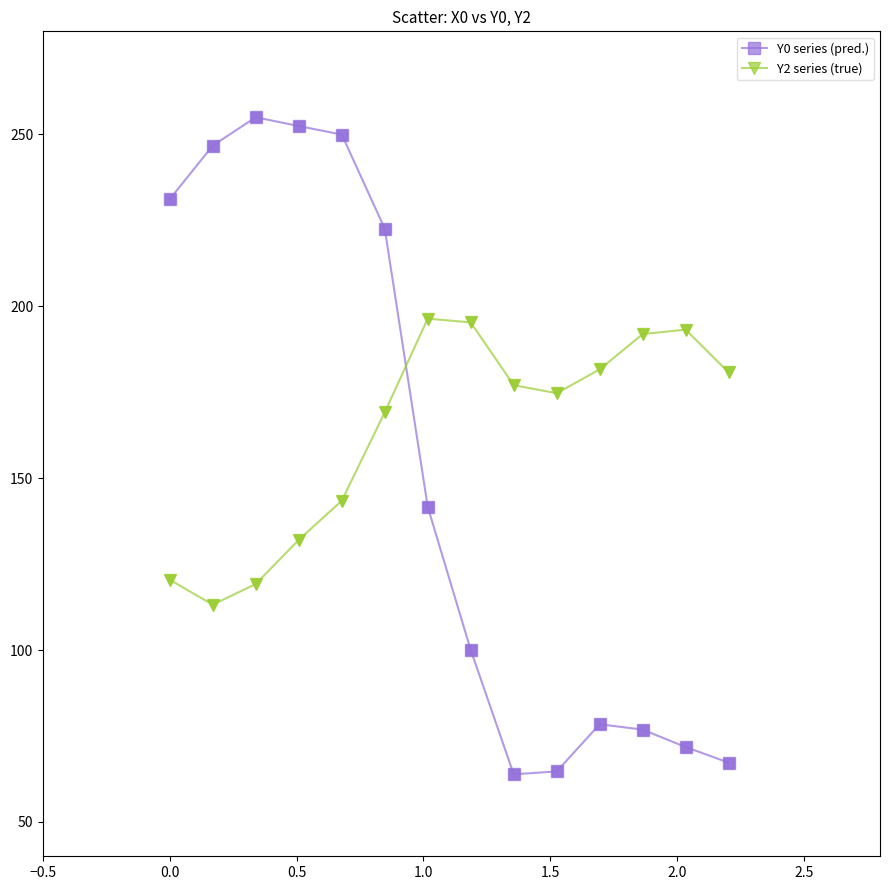

Rank the series by their maximum value, from lowest to highest.

Y2 series (true), Y0 series (pred.)